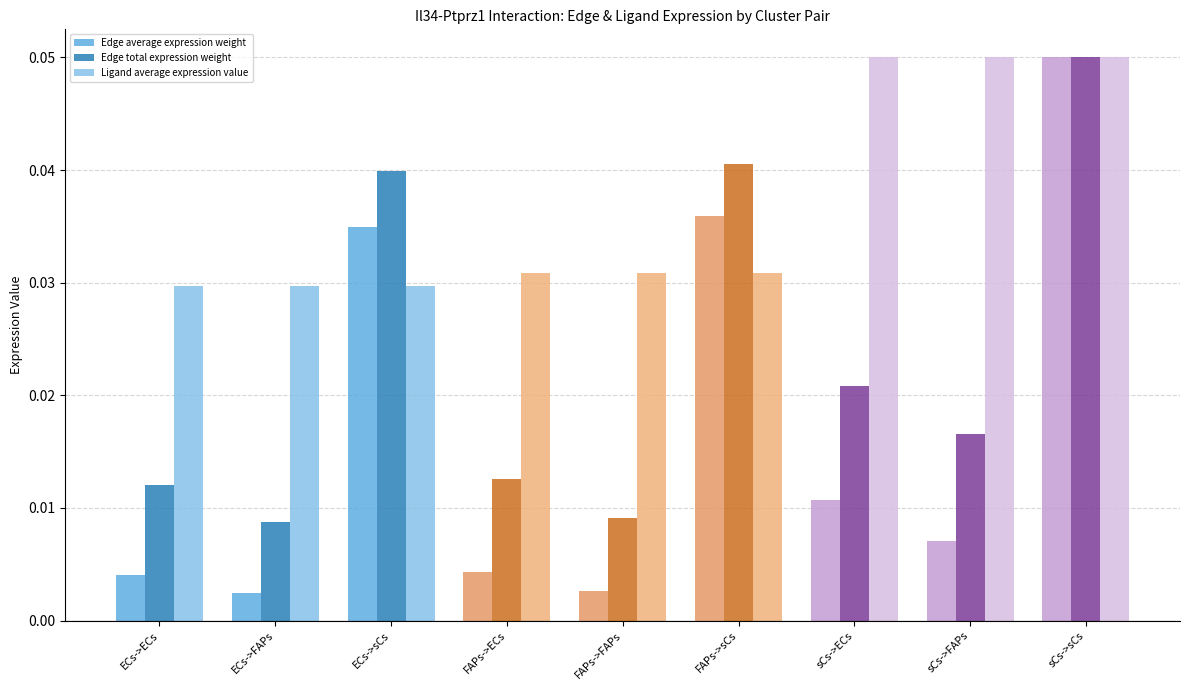

At FAPs->FAPs, list the series in order from largest to smallest.

Ligand average expression value, Edge total expression weight, Edge average expression weight